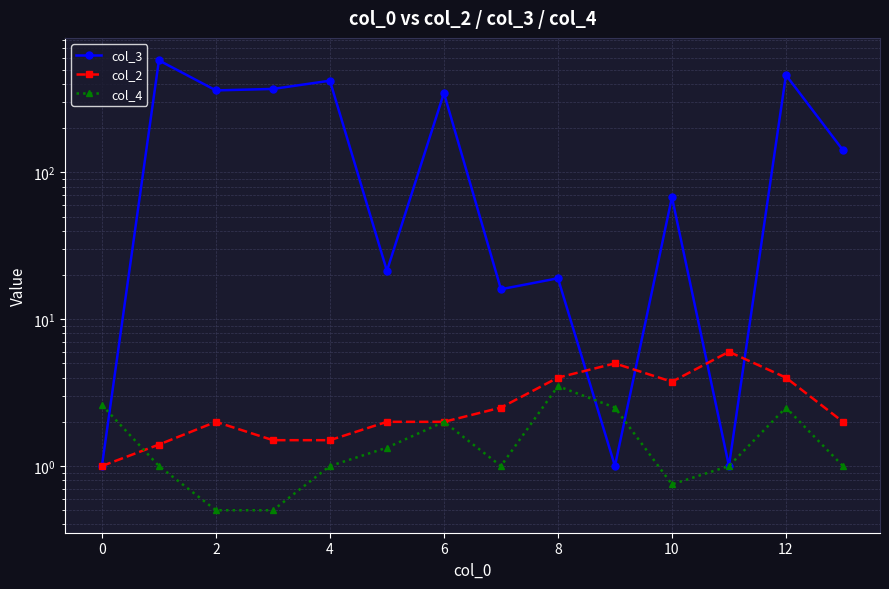

Count the number of data series in this chart.

3